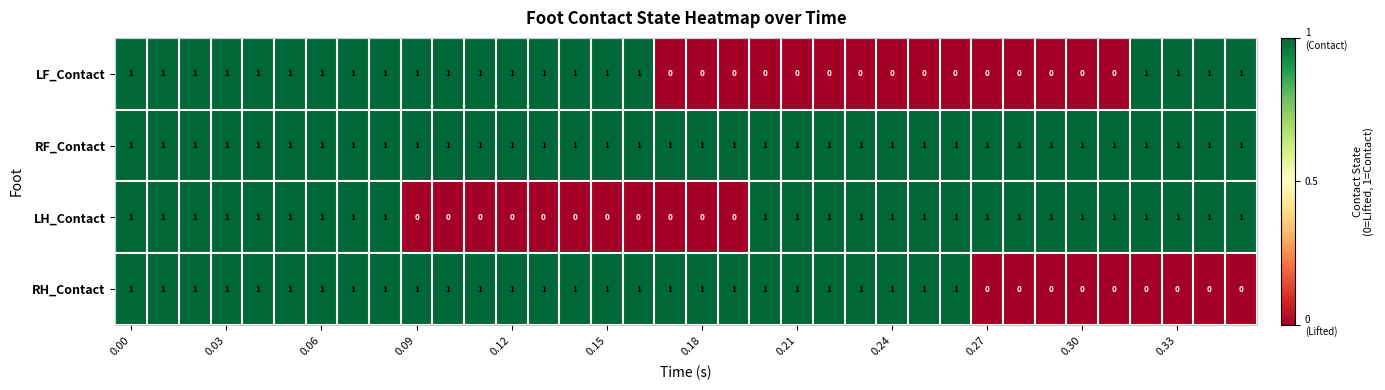

Which series has the largest total across all categories?

RF_Contact